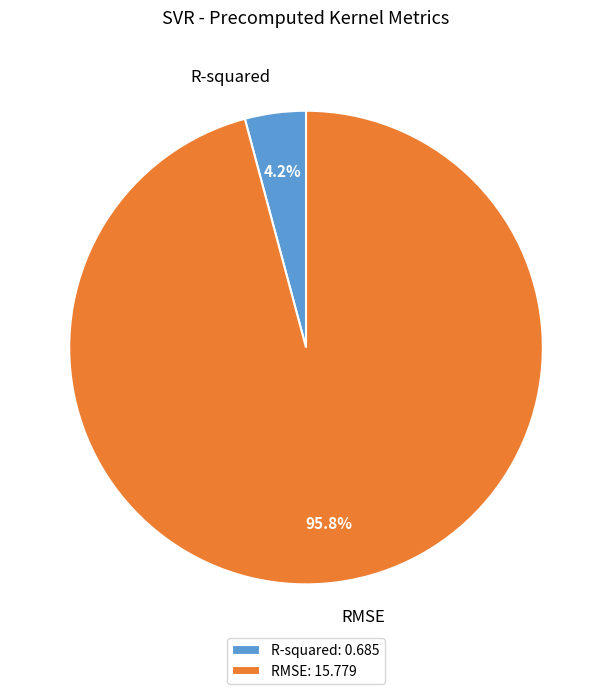

To the nearest percent, what percentage of the pie is RMSE?

96%